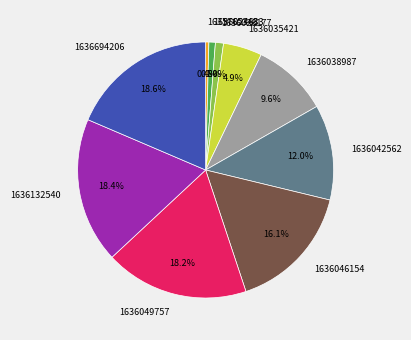

Which has a higher value, 1636046154 or 1636694206?

1636694206